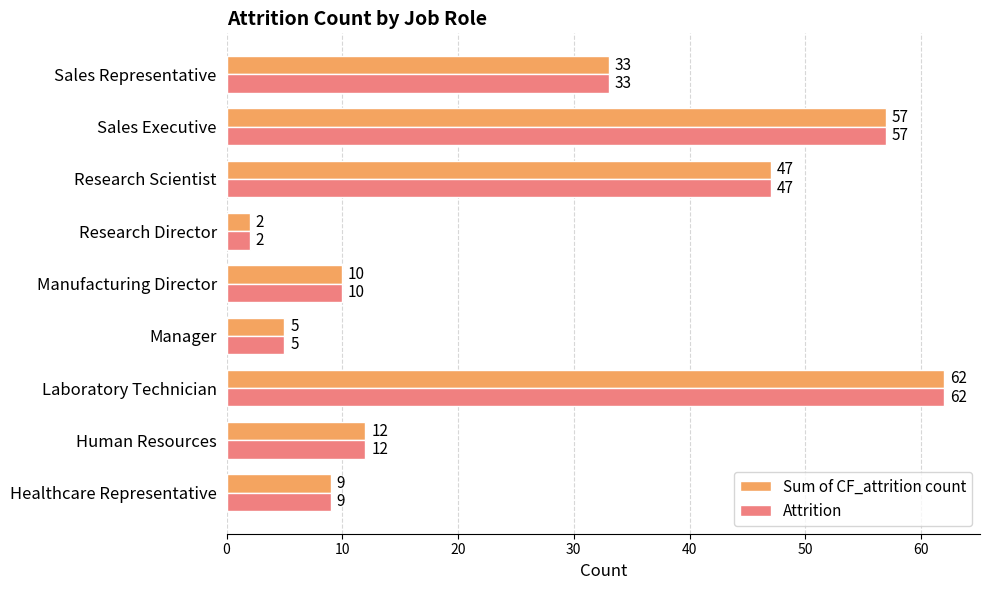

List the labels in order of Sum of CF_attrition count value, largest first.

Laboratory Technician, Sales Executive, Research Scientist, Sales Representative, Human Resources, Manufacturing Director, Healthcare Representative, Manager, Research Director